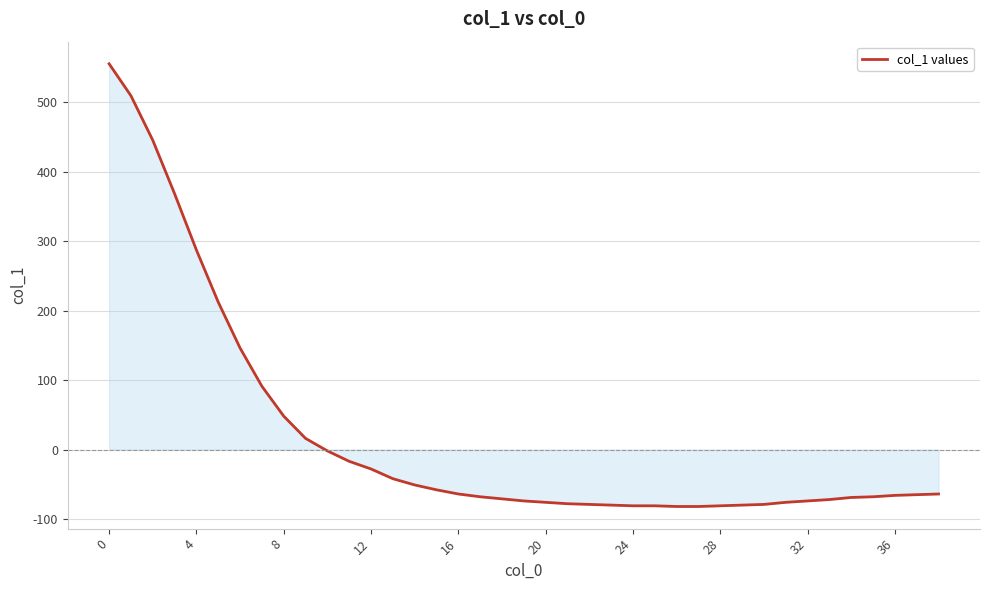

What is the greatest value displayed?

555